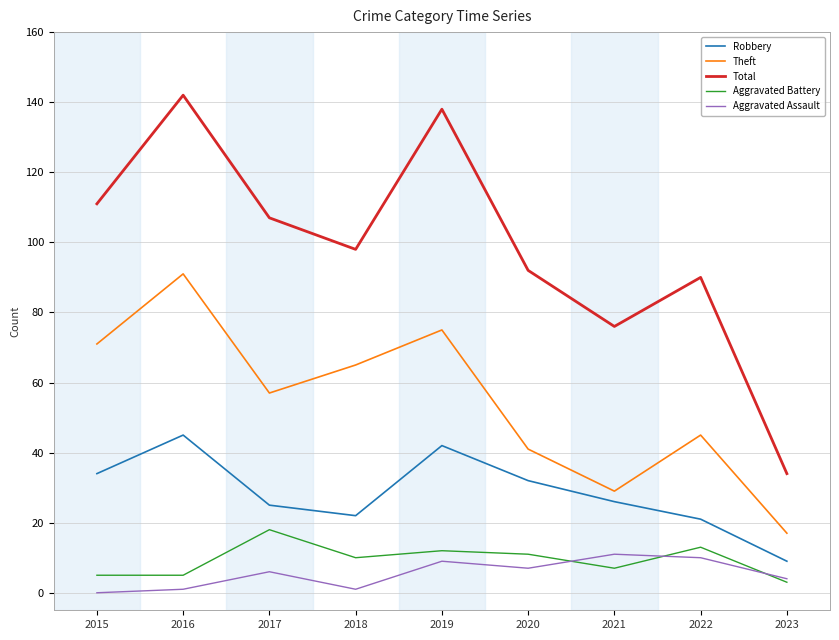

Where is Theft nearest to the value 54?

2017